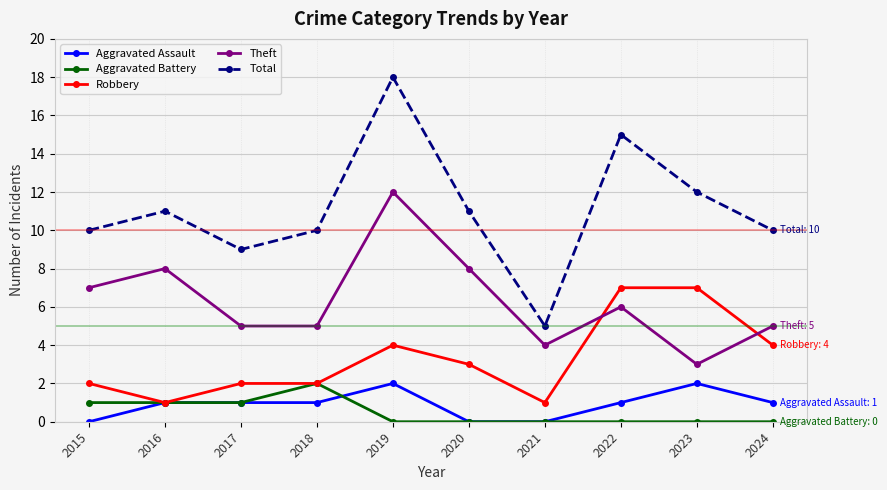

Reading left to right, extract all data points from this chart.

Aggravated Assault: 0	1	1	1	2	0	0	1	2	1
Aggravated Battery: 1	1	1	2	0	0	0	0	0	0
Robbery: 2	1	2	2	4	3	1	7	7	4
Theft: 7	8	5	5	12	8	4	6	3	5
Total: 10	11	9	10	18	11	5	15	12	10